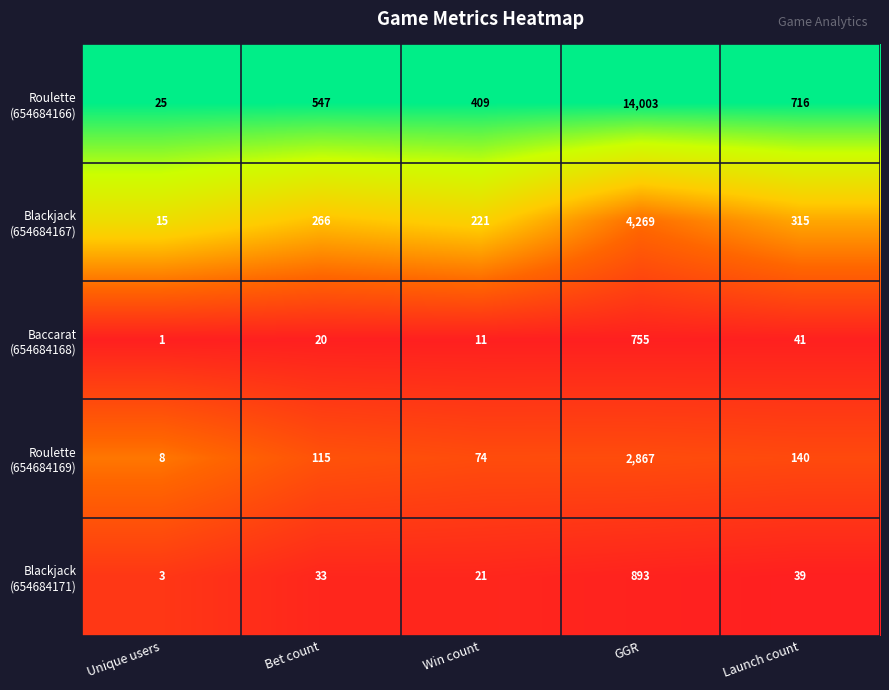

How many distinct data groups are displayed?

5